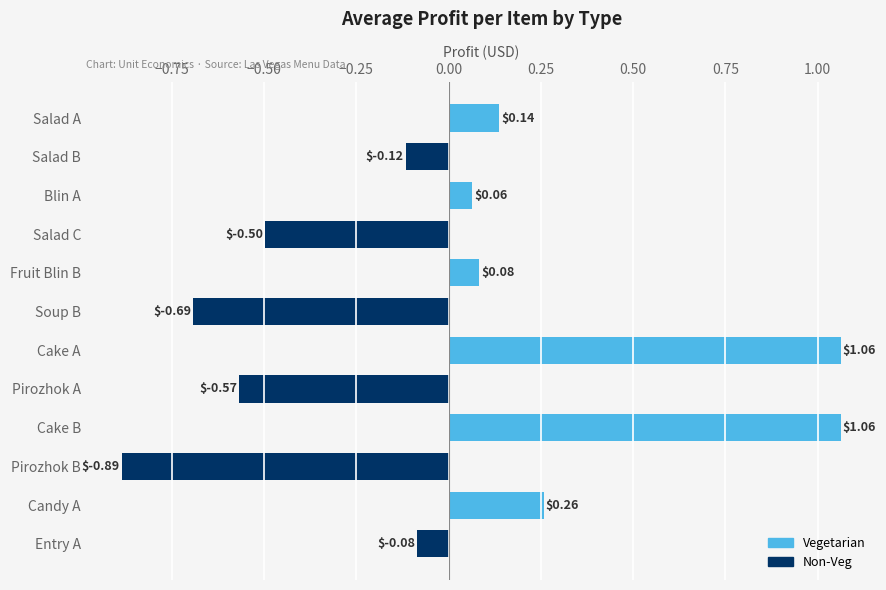

What is the label of the 11th bar from the bottom?

Salad B